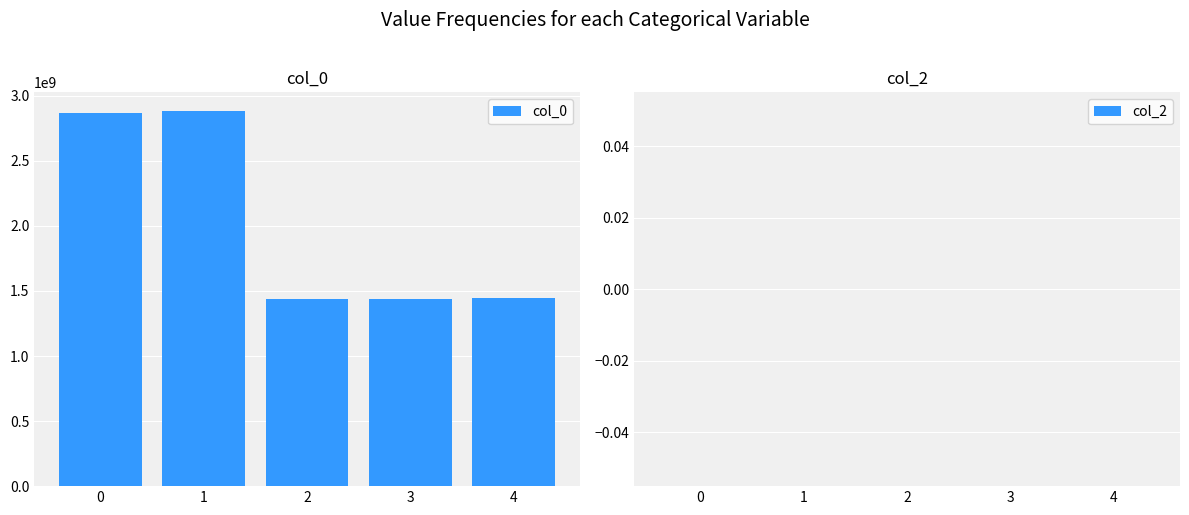

How many series are shown in this chart?

1